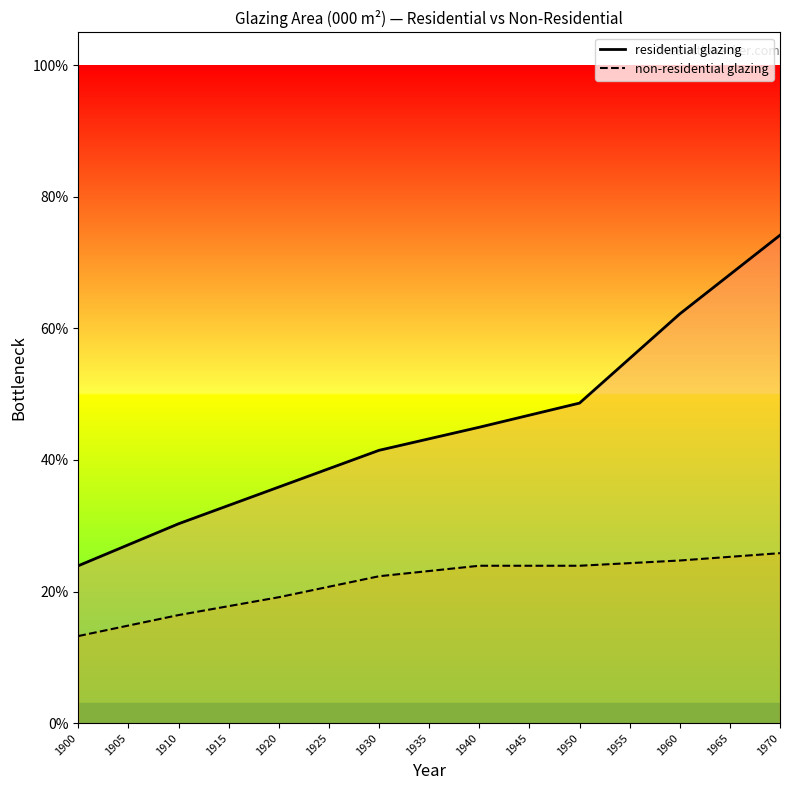

Does the chart display data point markers on the line(s)?

No